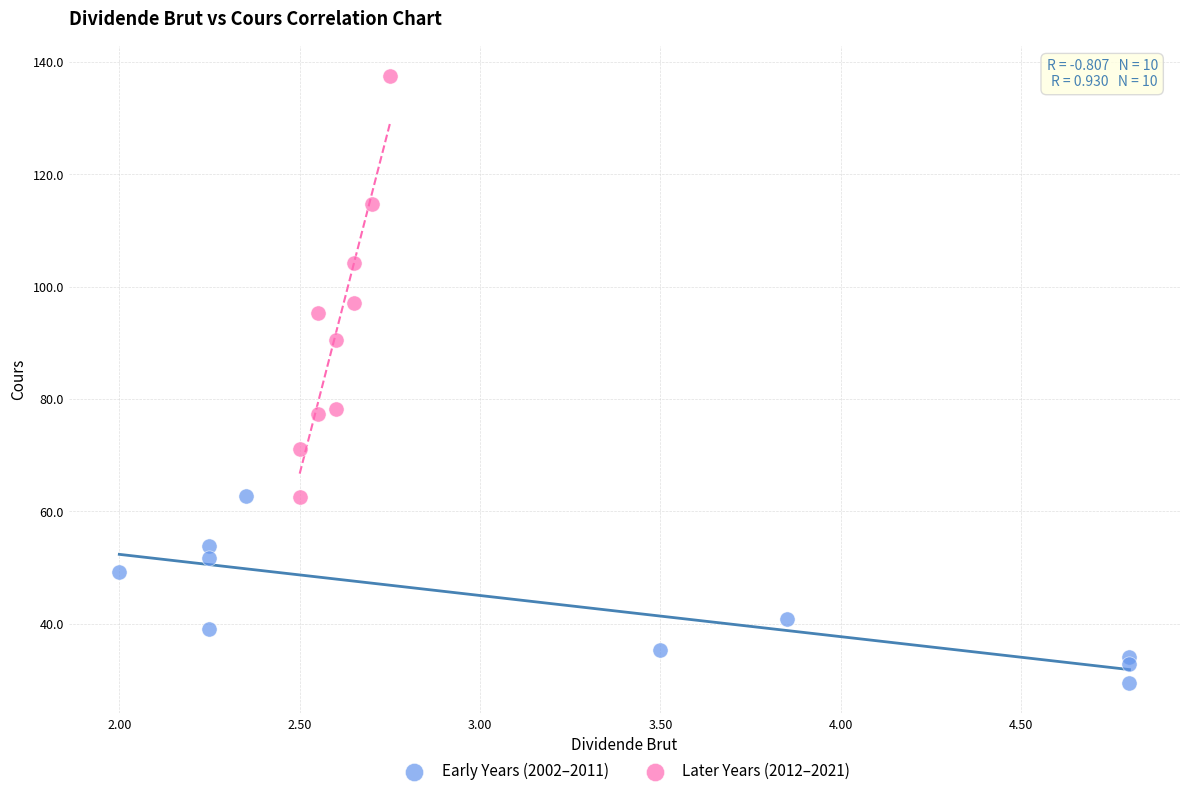

Which series contains the lowest Y value?

Early Years (2002–2011)